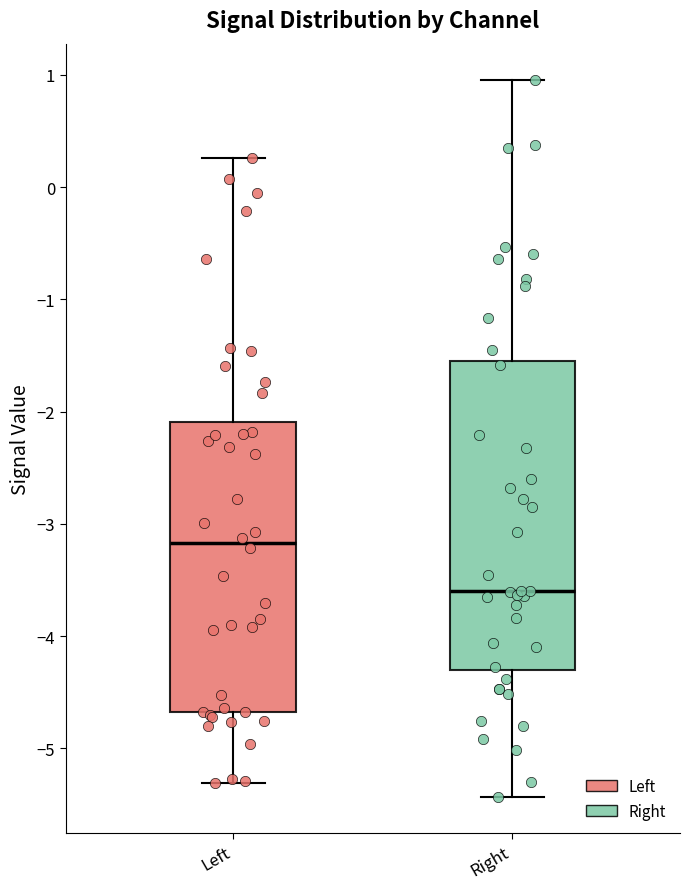

Which box's median line is the lowest?

Right